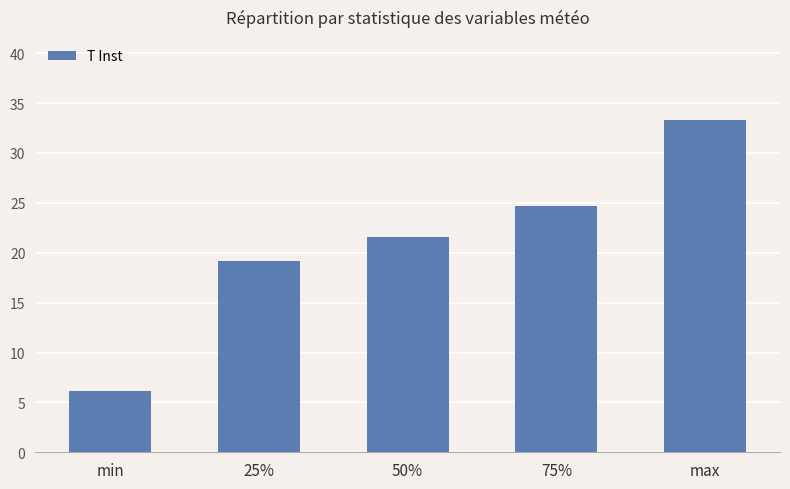

Read the value at 75%.

24.7